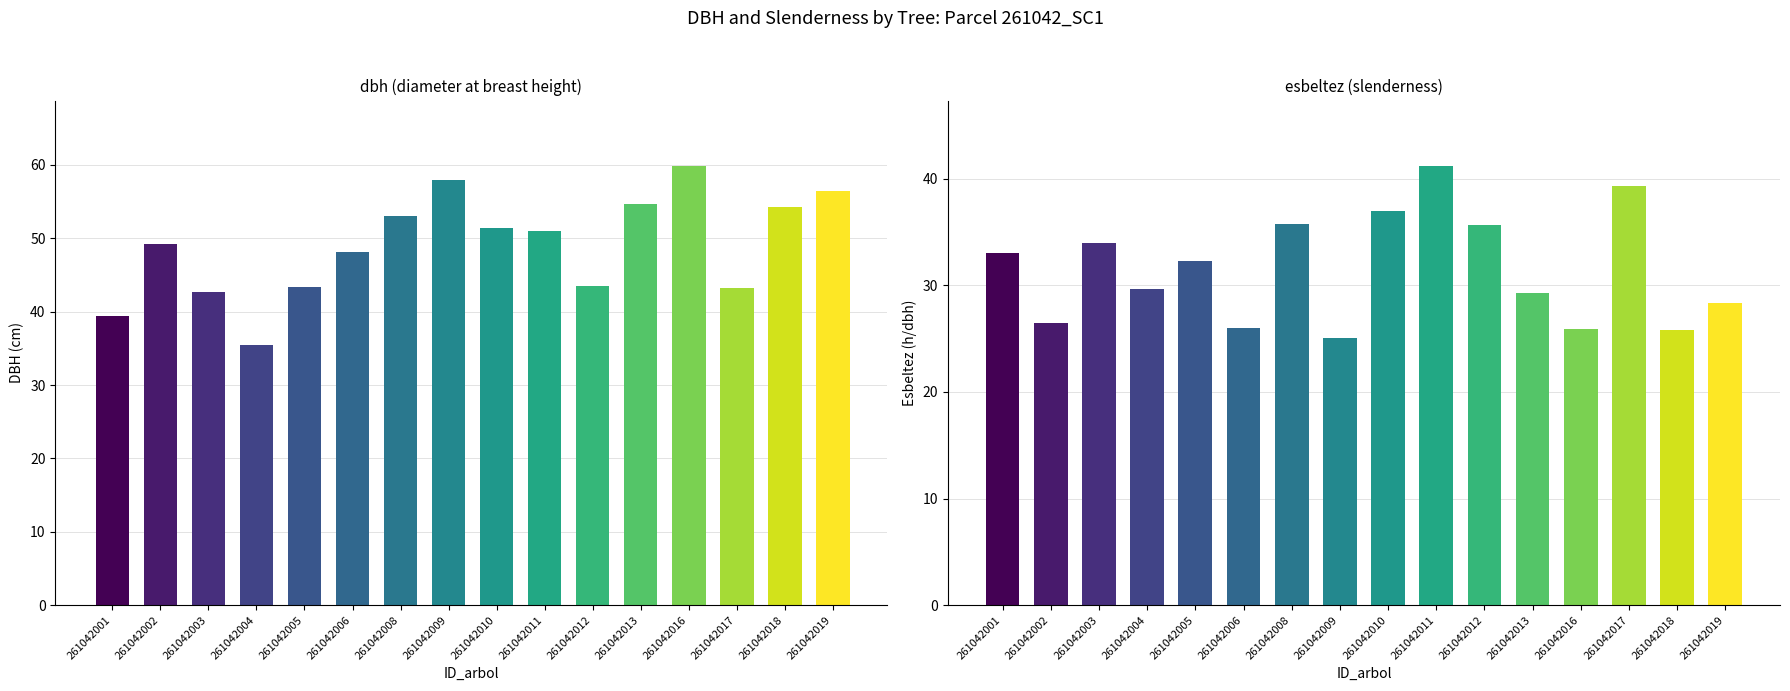

Where does the dbh series first go above 51?

261042008